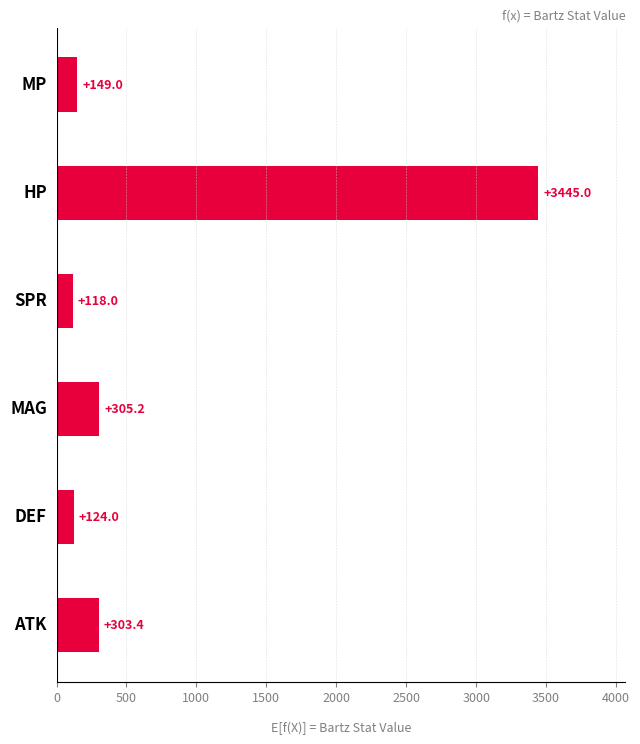

What is the maximum value shown in the chart?

3445.0